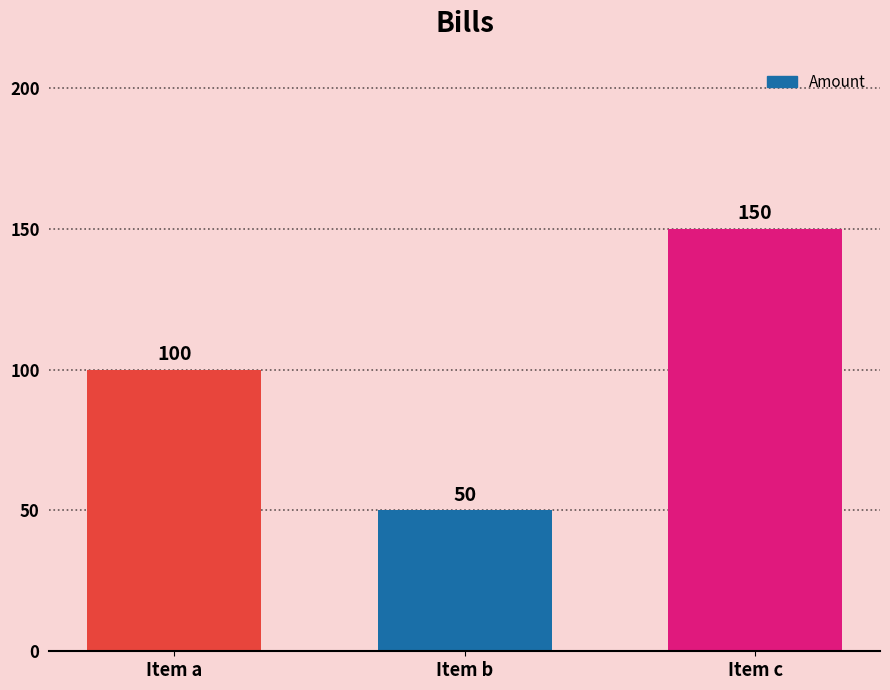

What is the value of the 1st bar from the left?

100